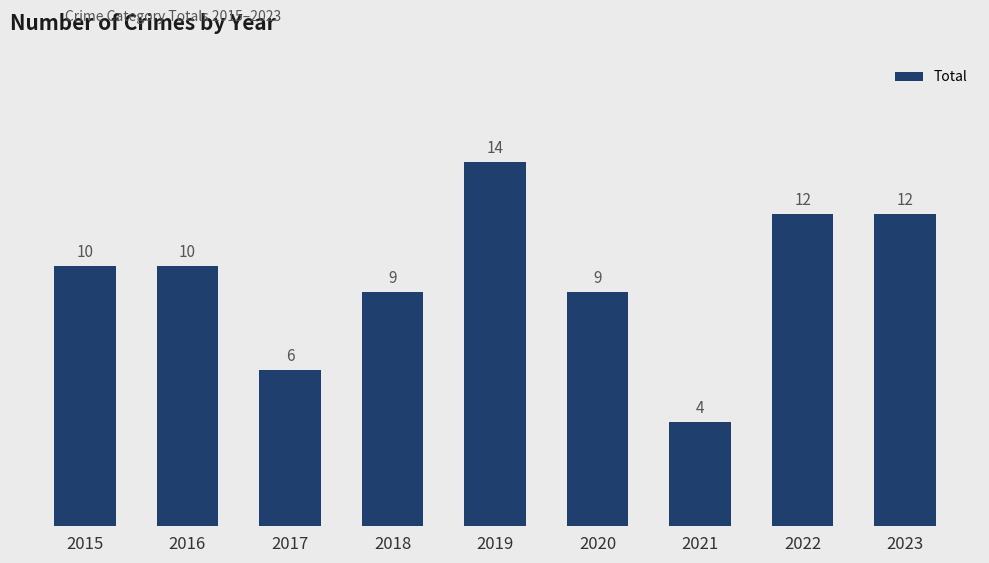

The chart shows a value of 10 at 2017. True or false?

False